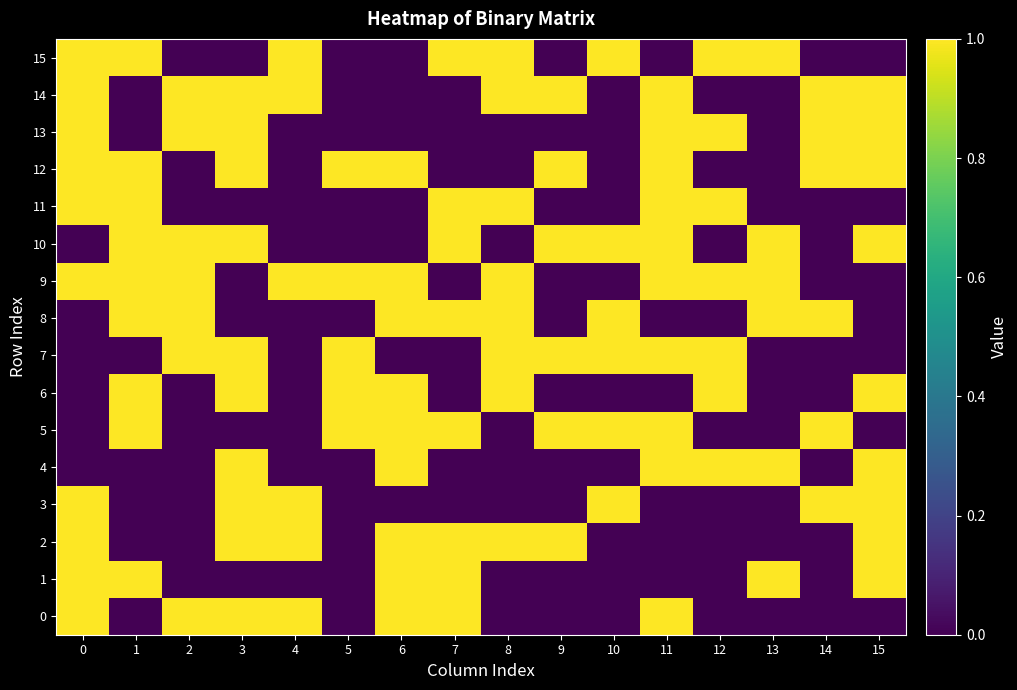

Rank the series at 2 from lowest to highest value.

1, 2, 3, 4, 5, 6, 11, 12, 15, 0, 7, 8, 9, 10, 13, 14